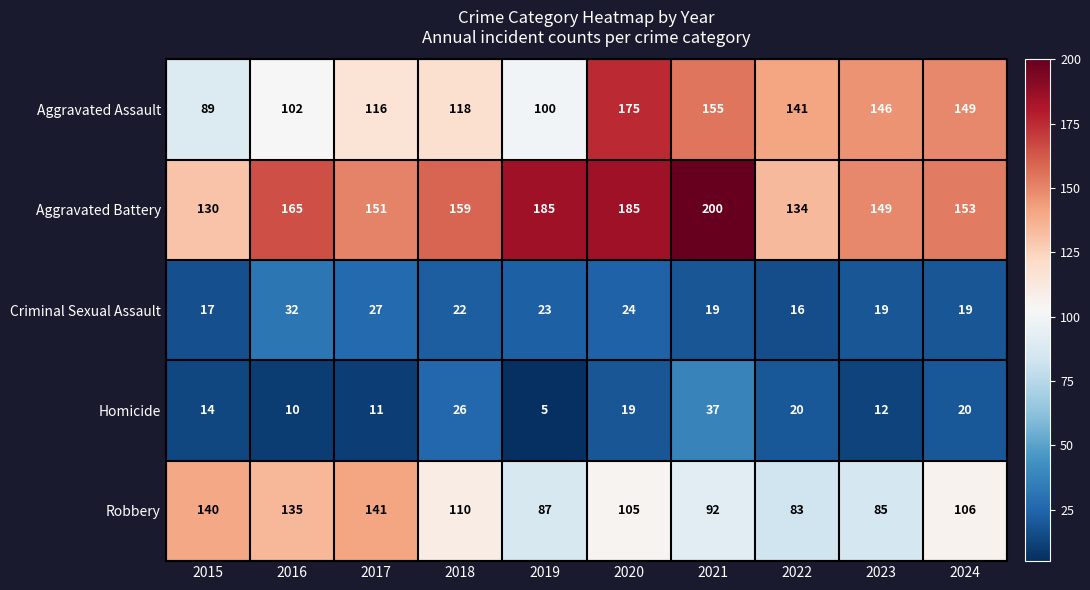

Which series has the largest range (max minus min)?

Aggravated Assault